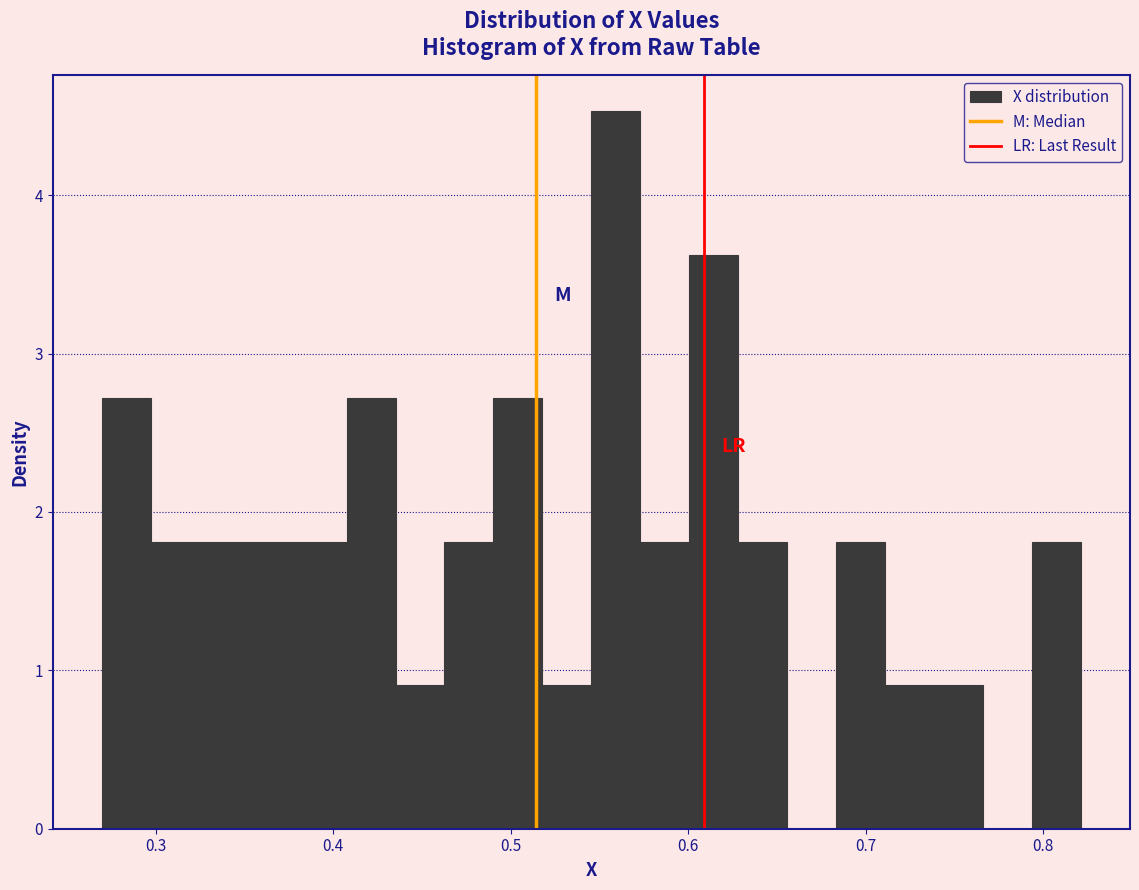

Around what value on the x-axis is the tallest bar? Give the approximate position of its centre, as read against the axis.

0.56